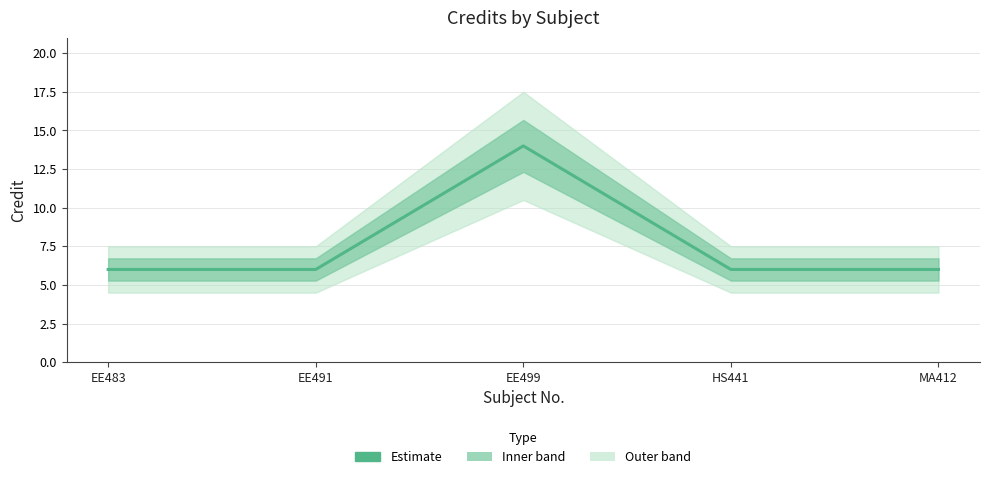

Which has a higher value, EE499 or EE491?

EE499